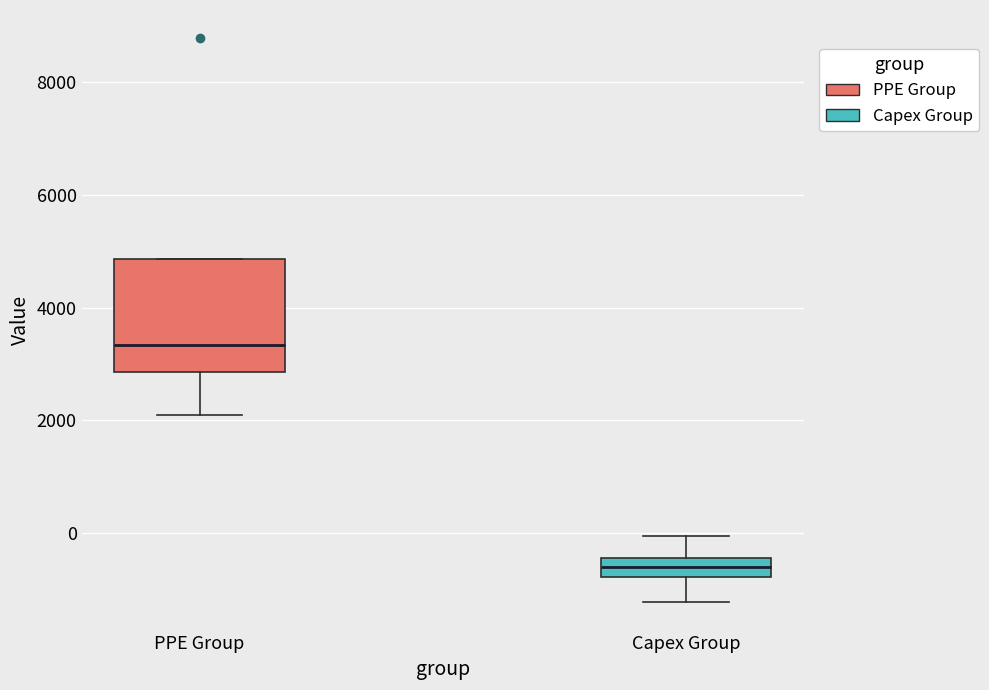

Comparing the boxes themselves (not the whiskers), which one is the tallest?

PPE Group